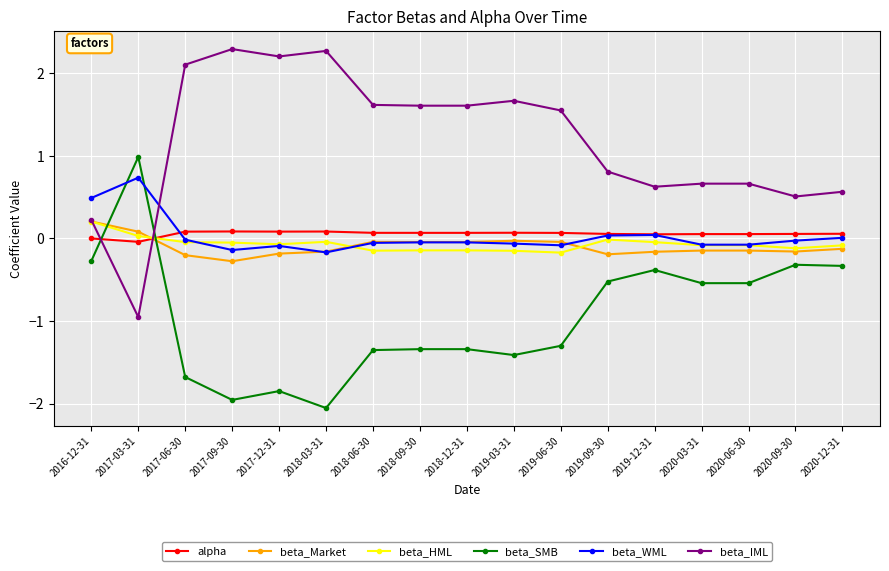

How many times do beta_Market and alpha cross each other?

1